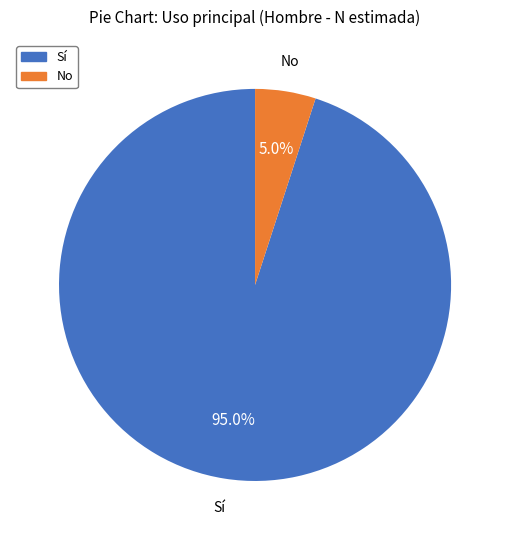

Is there a majority slice in this chart?

Yes